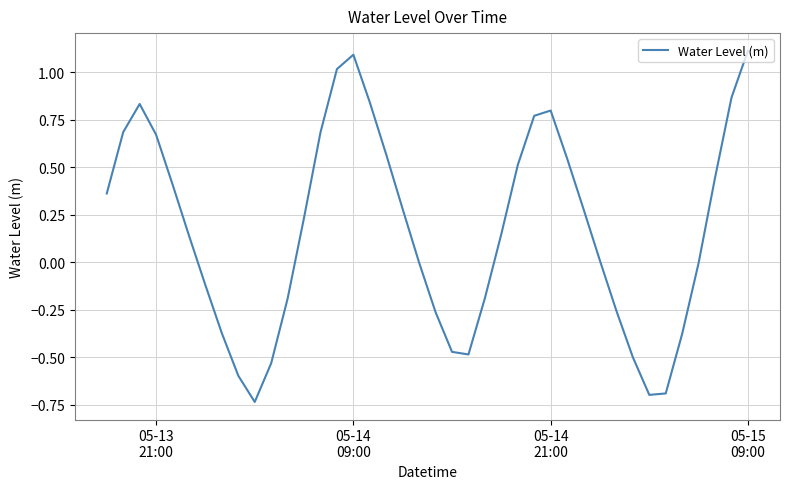

How many lines are shown in the chart?

1